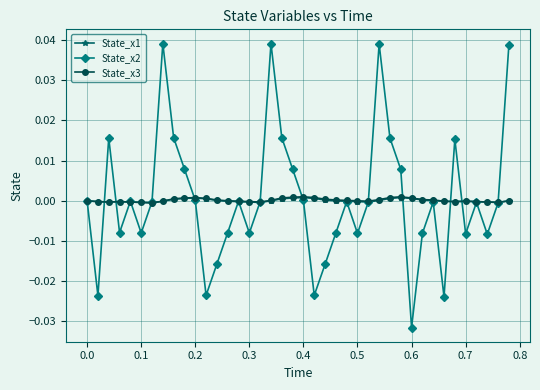

Is this an area chart (filled region under the line)?

No